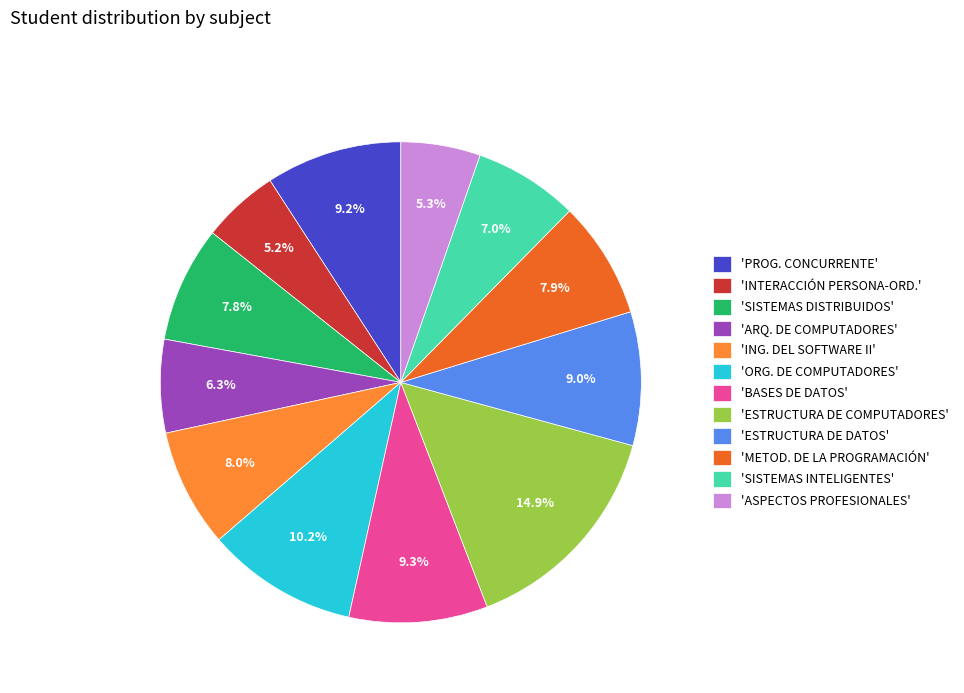

Which slice is the largest?

'ESTRUCTURA DE COMPUTADORES'